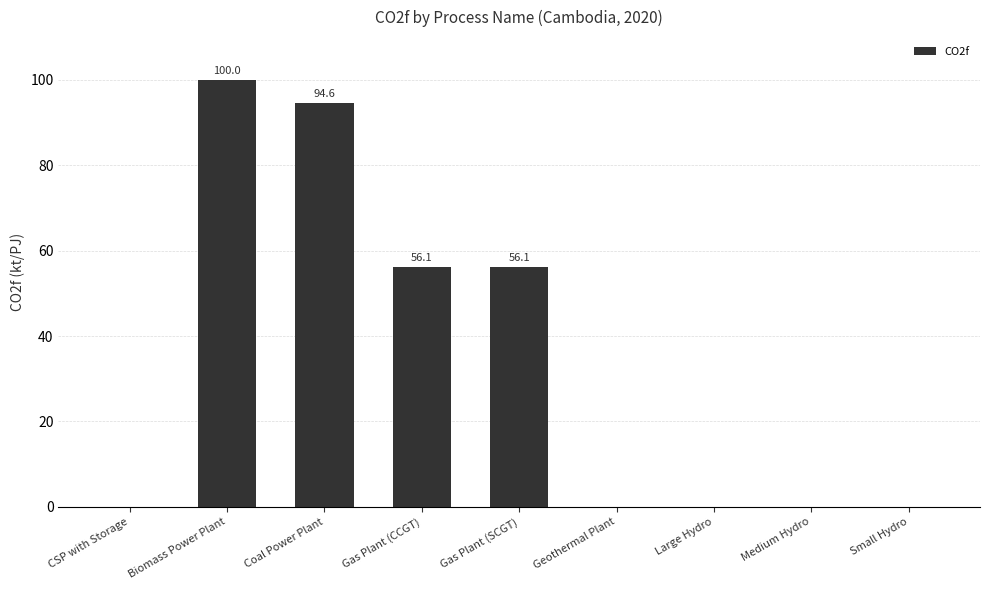

Which category has the highest value across all series?

Biomass Power Plant